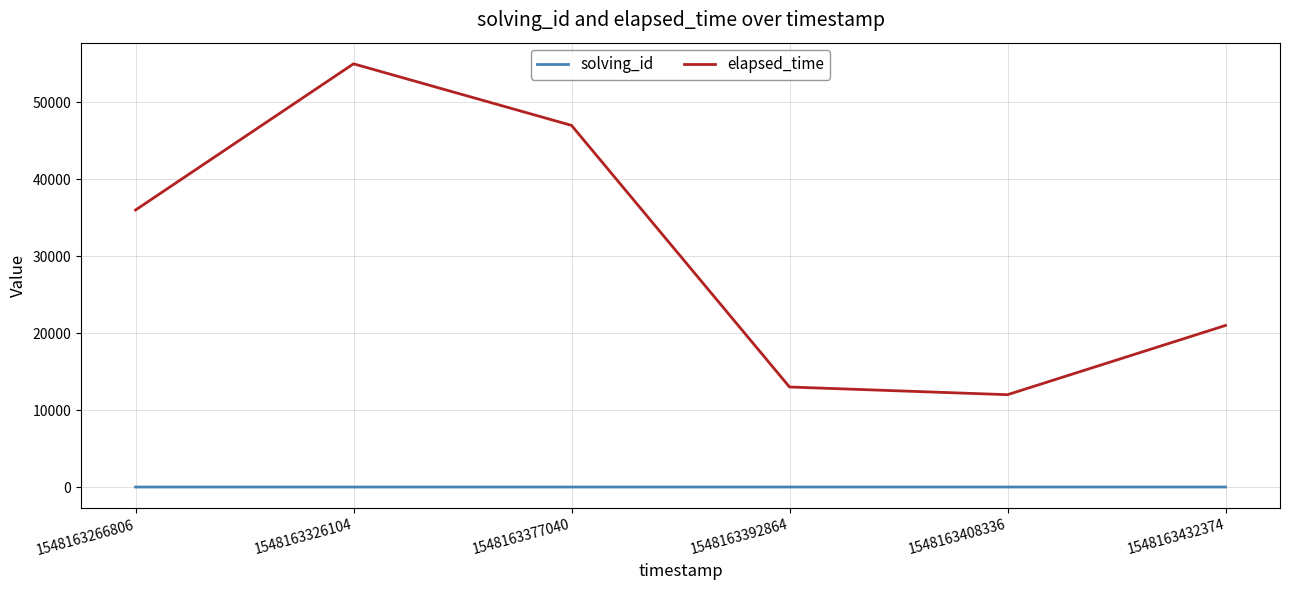

What is the highest value of the elapsed_time series?

55000